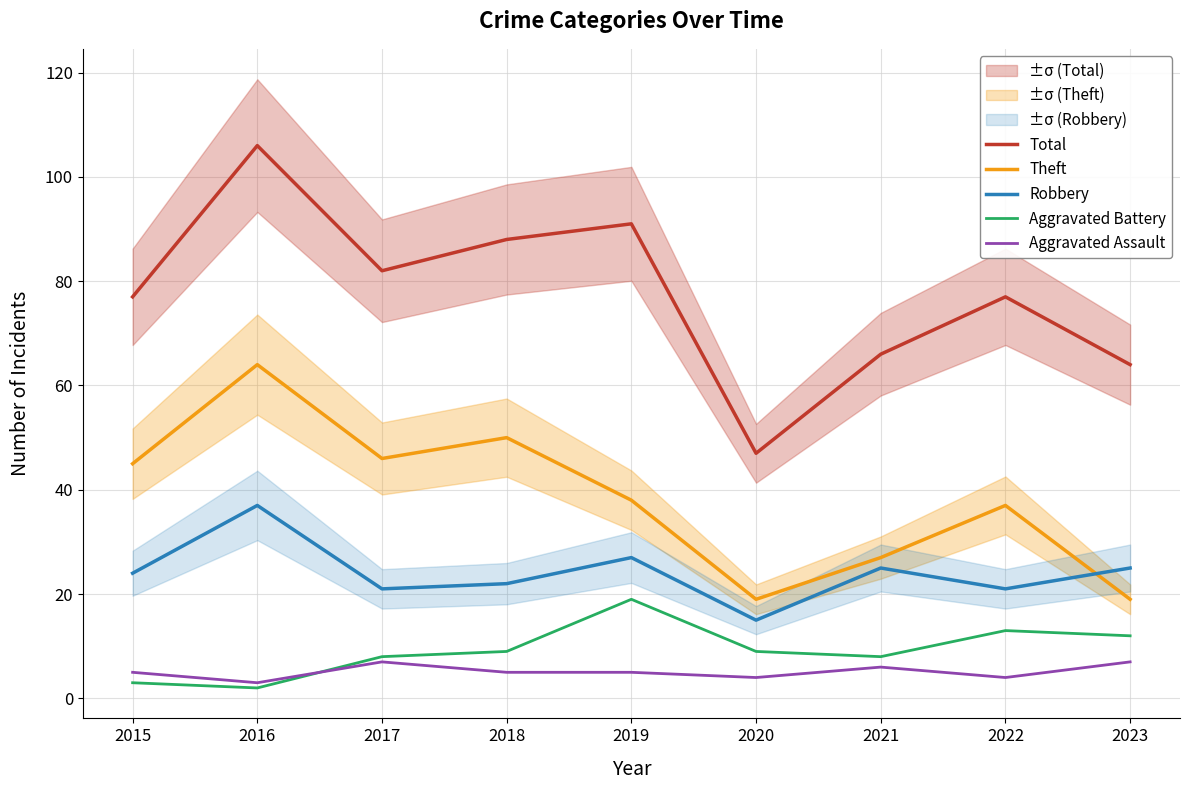

What is the difference between the second highest and second lowest values in the Aggravated Assault series?

3